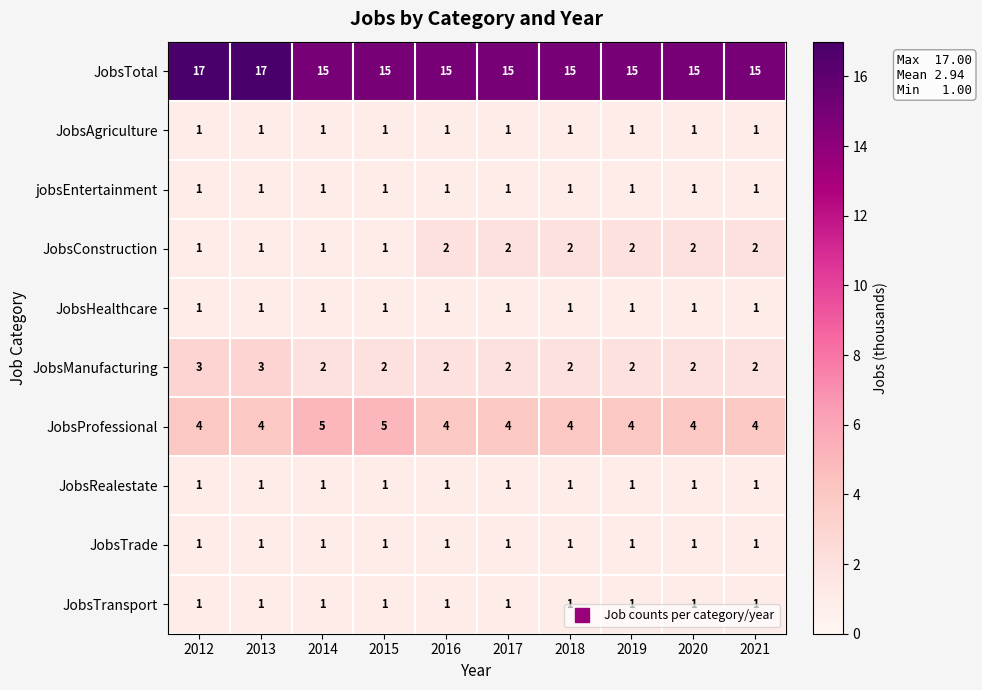

What is the sum of all JobsProfessional values?

42